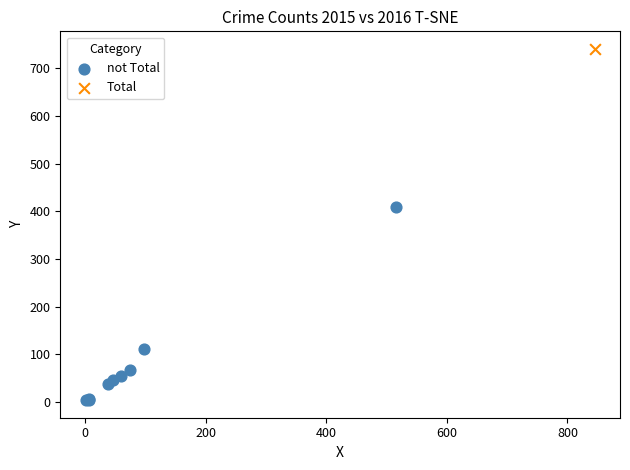

What are all the series names shown in the legend?

not Total, Total